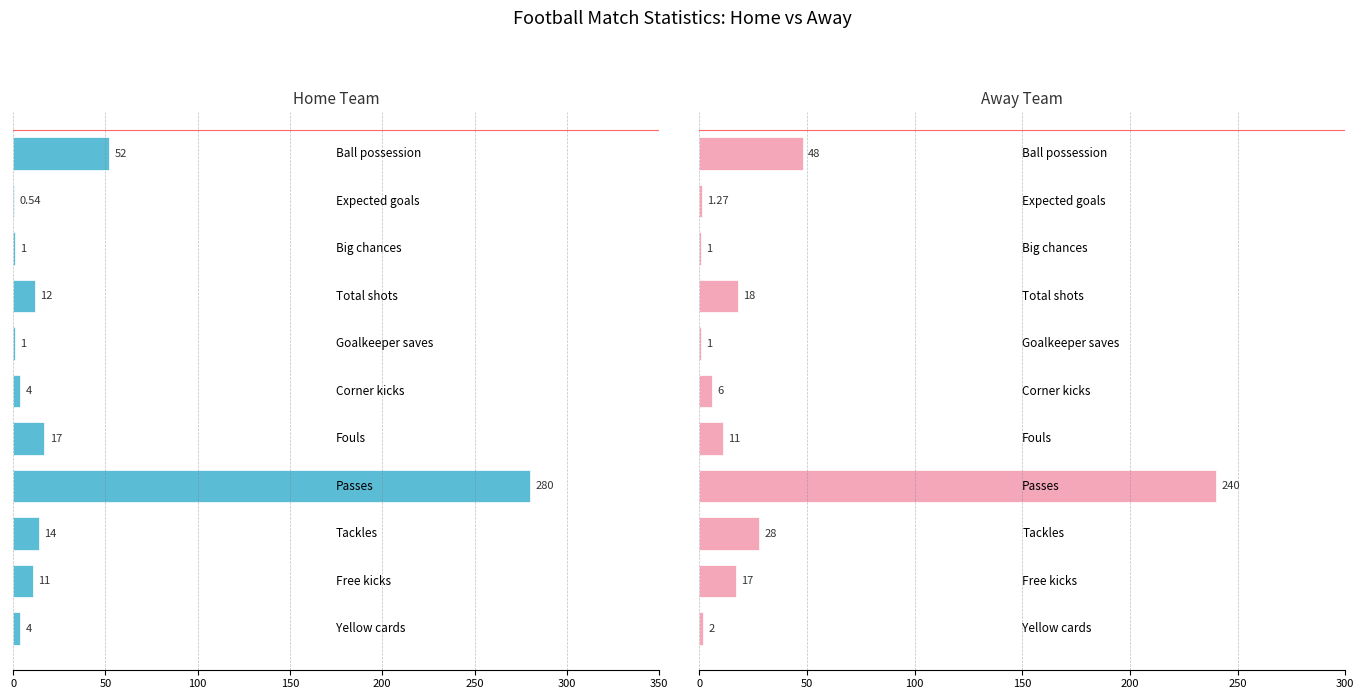

What are all the series names shown in the legend?

Home, Away